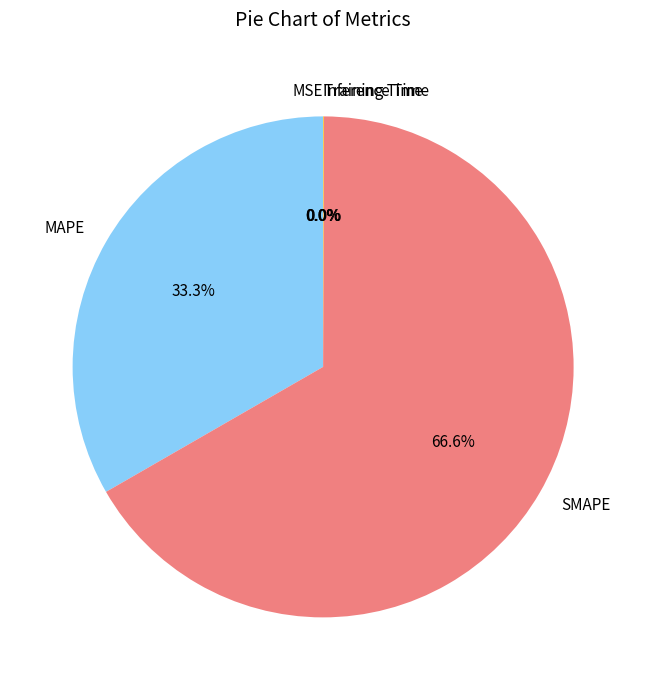

What is the largest slice in the pie chart?

SMAPE